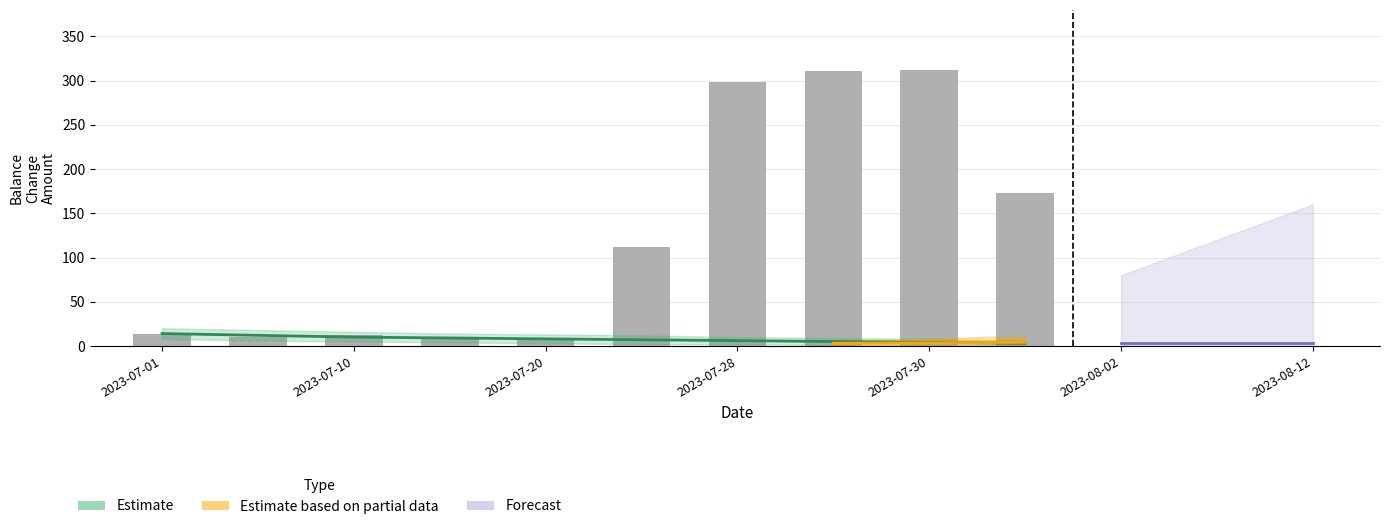

Which has a higher value, 2023-07-28 or 2023-07-31?

2023-07-28